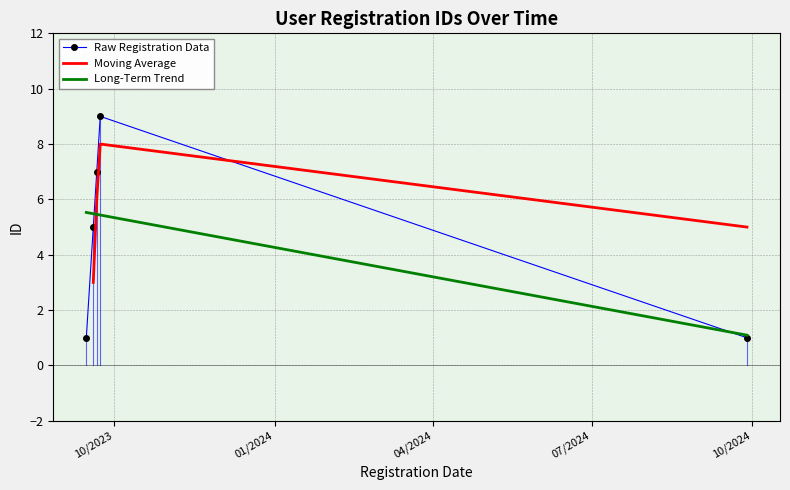

Which category has the lowest value across all series?

15/09/2023